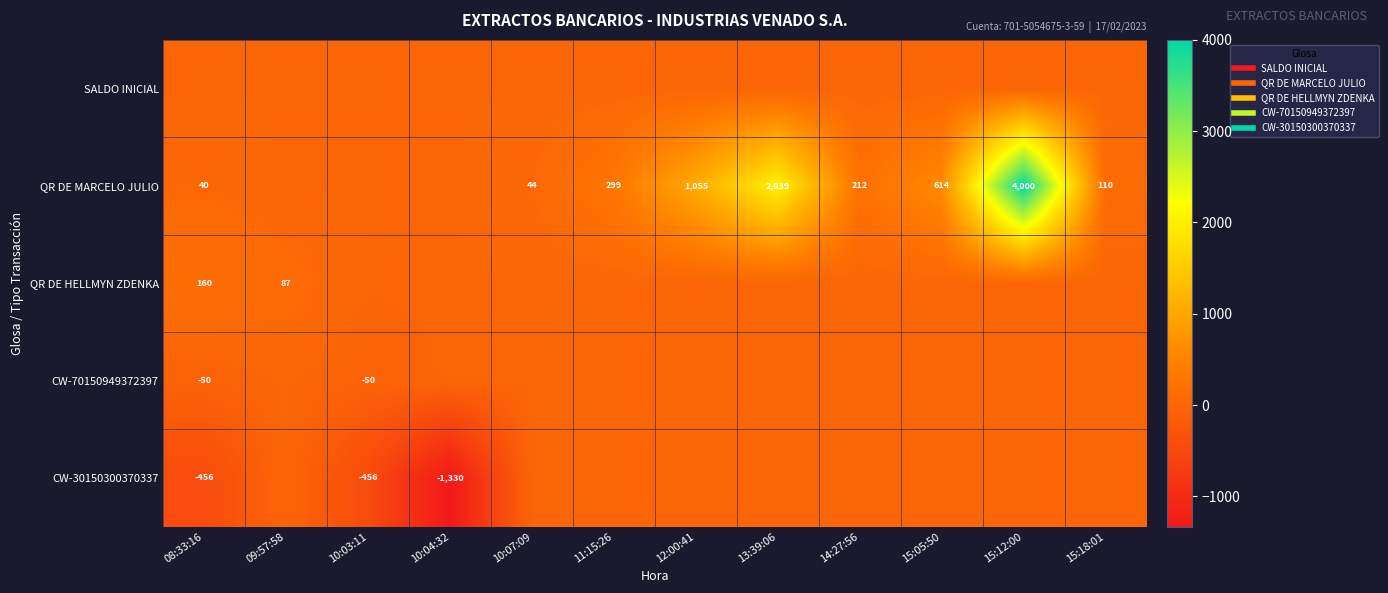

At which label is QR DE HELLMYN ZDENKA closest to 80?

09:57:58